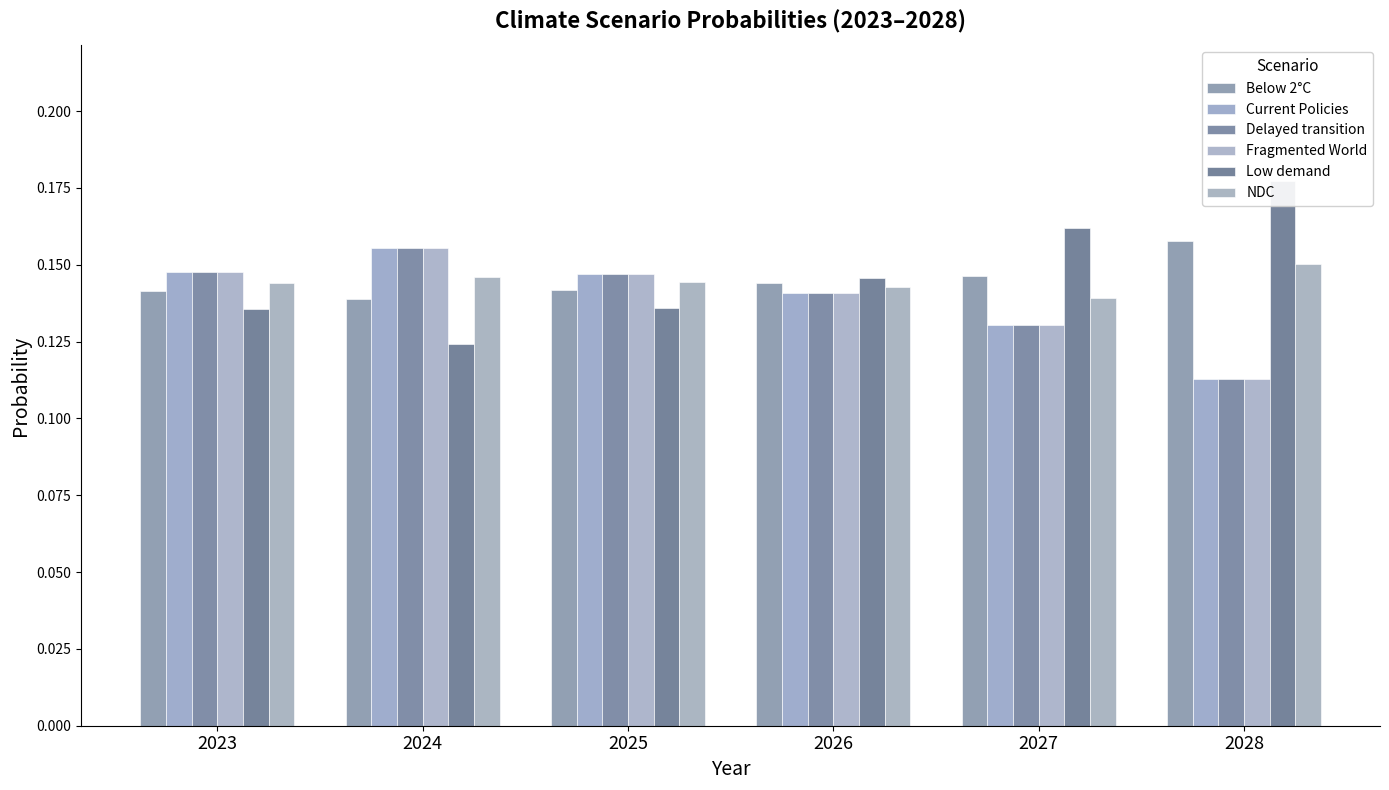

Between 2027 and 2028, which series saw the biggest shift?

Fragmented World